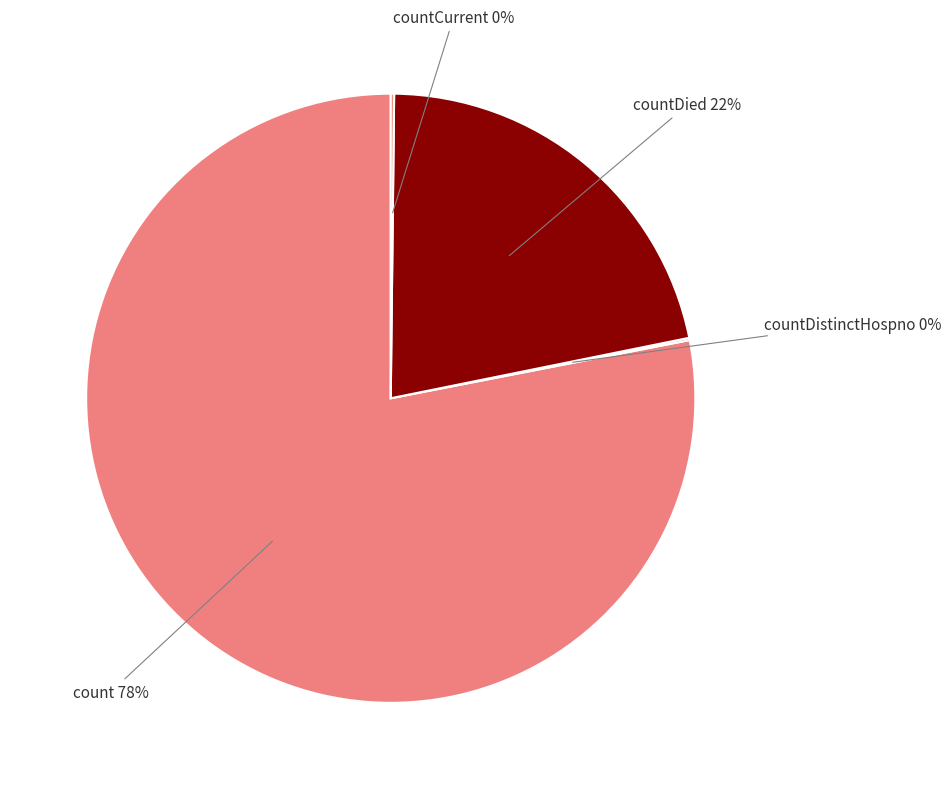

What is the largest slice in the pie chart?

count